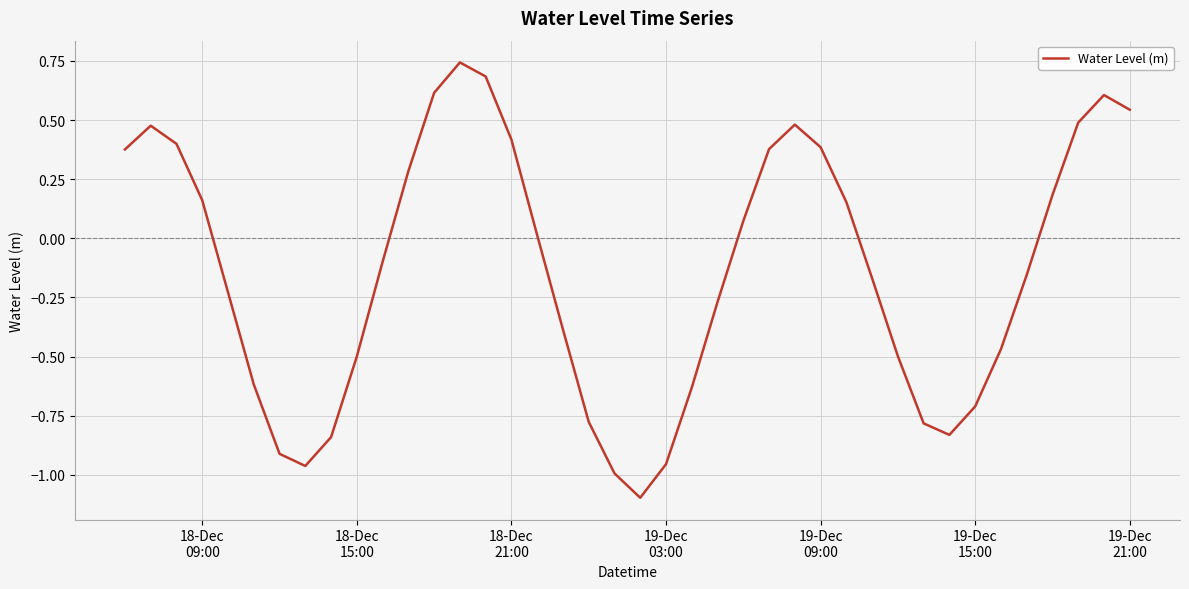

Is this an area chart (filled region under the line)?

No